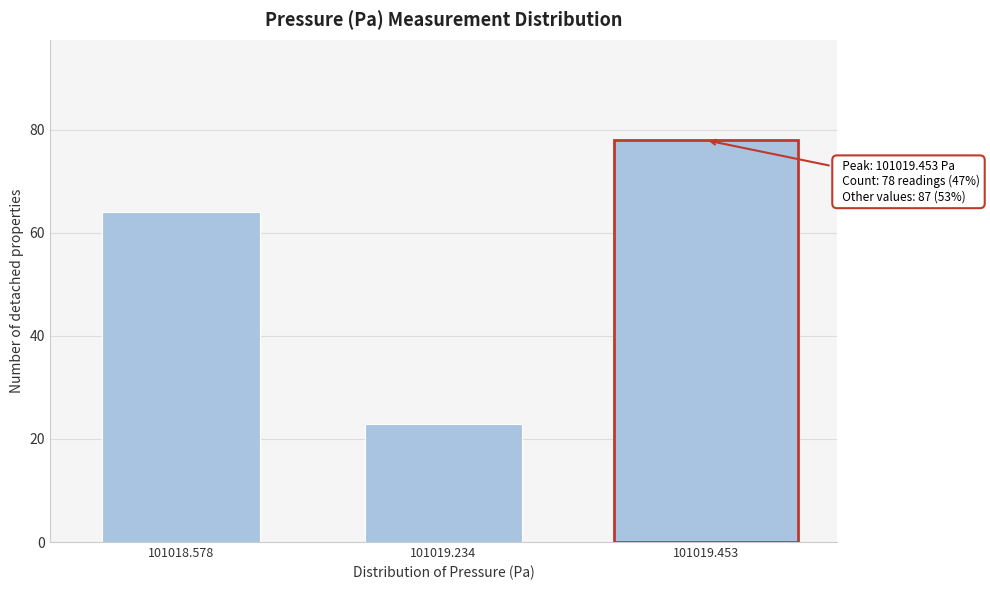

Reading left to right, what are all the values shown in this chart?

64	23	78